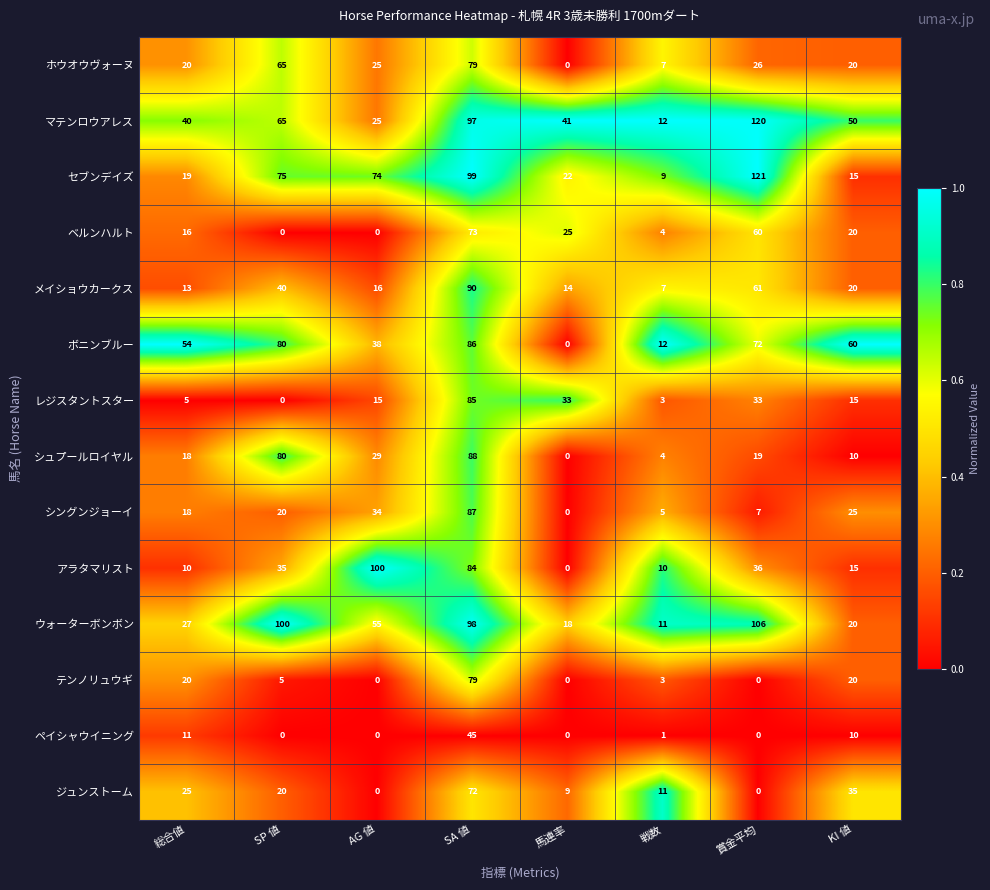

What is the approximate value of セブンデイズ at 馬連率, to the nearest 5?

20